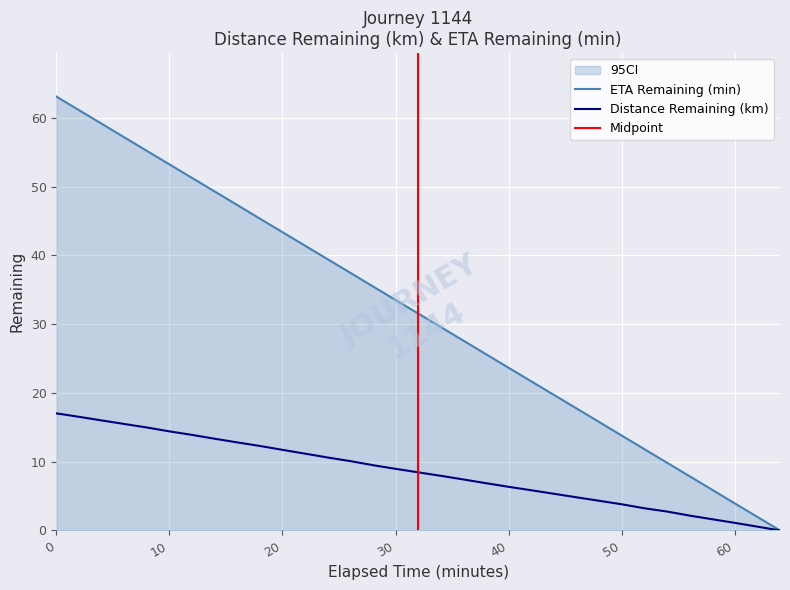

Reading left to right, list all the values displayed in this chart.

distance_remaining_km: 0.0=17.0	2.0=16.5	4.0=16.0	6.0=15.5	8.0=15.0	10.0=14.4	12.0=13.9	14.0=13.3	16.0=12.8	18.0=12.3	20.0=11.7	22.0=11.2	24.0=10.6	26.0=10.1	28.0=9.5	30.0=9.0	32.0=8.5	34.0=7.9	36.0=7.4	38.0=6.9	40.0=6.3	42.0=5.8	44.0=5.3	46.0=4.8	48.0=4.3	50.0=3.8	52.0=3.2	54.0=2.8	56.0=2.2	58.0=1.6	60.0=1.1	62.0=0.6	64.0=0.0
eta_remaining_minutes: 0.0=63.1	2.0=61.1	4.0=59.2	6.0=57.2	8.0=55.2	10.0=53.2	12.0=51.3	14.0=49.3	16.0=47.3	18.0=45.4	20.0=43.4	22.0=41.4	24.0=39.4	26.0=37.5	28.0=35.5	30.0=33.5	32.0=31.6	34.0=29.6	36.0=27.6	38.0=25.6	40.0=23.7	42.0=21.7	44.0=19.7	46.0=17.8	48.0=15.8	50.0=13.8	52.0=11.8	54.0=9.9	56.0=7.9	58.0=5.9	60.0=3.9	62.0=2.0	64.0=0.0